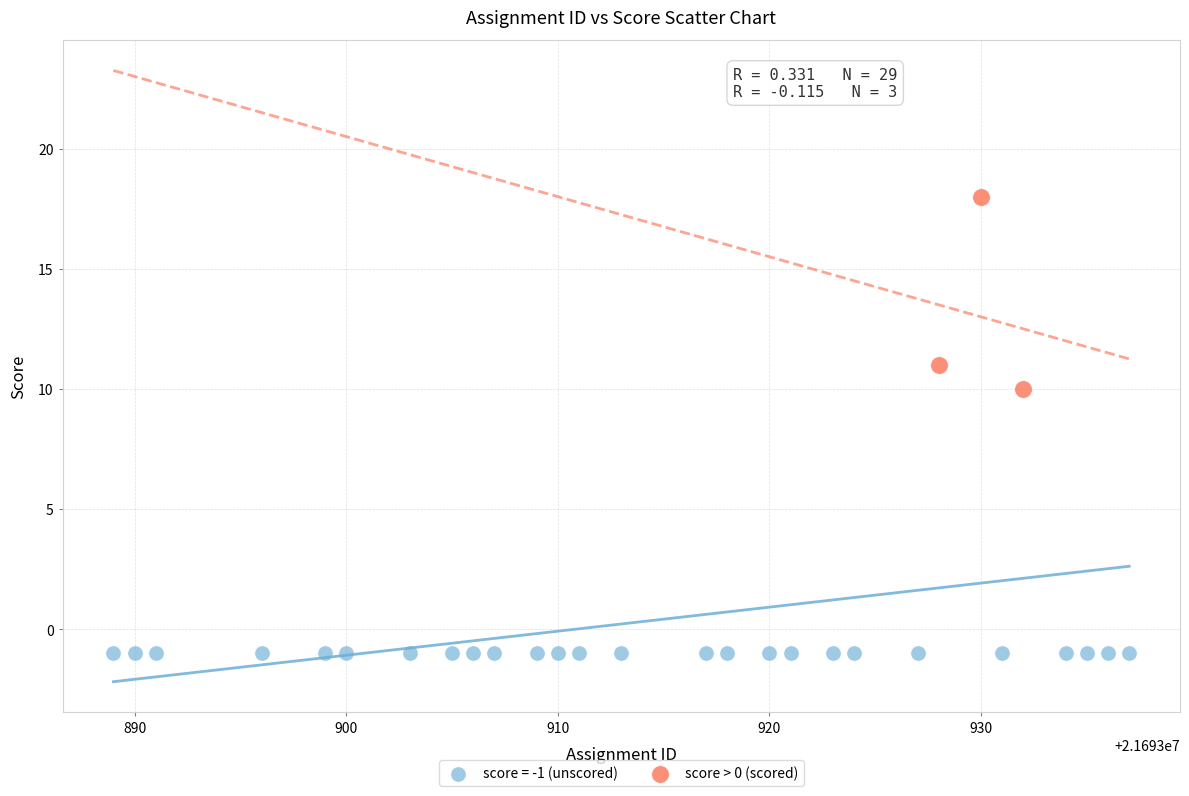

Which series reaches the maximum Y coordinate?

score > 0 (scored)